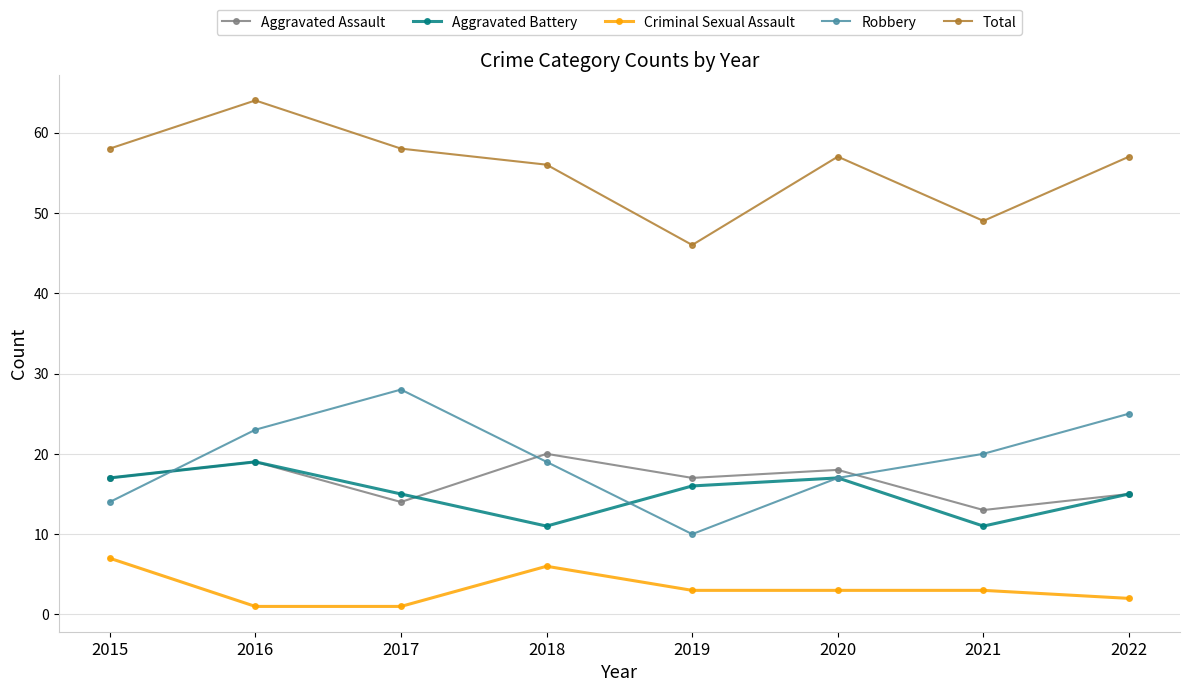

Rank the series by their maximum value, from lowest to highest.

Criminal Sexual Assault, Aggravated Battery, Aggravated Assault, Robbery, Total